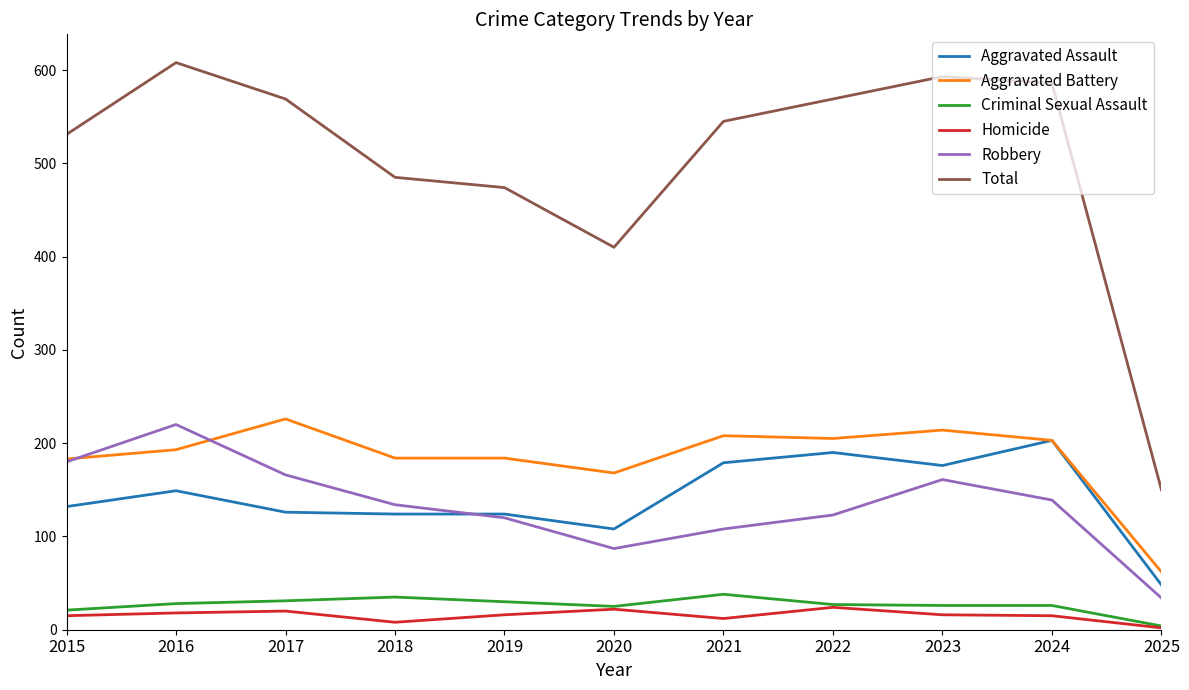

Which series changed the most between 2016 and 2022?

Robbery